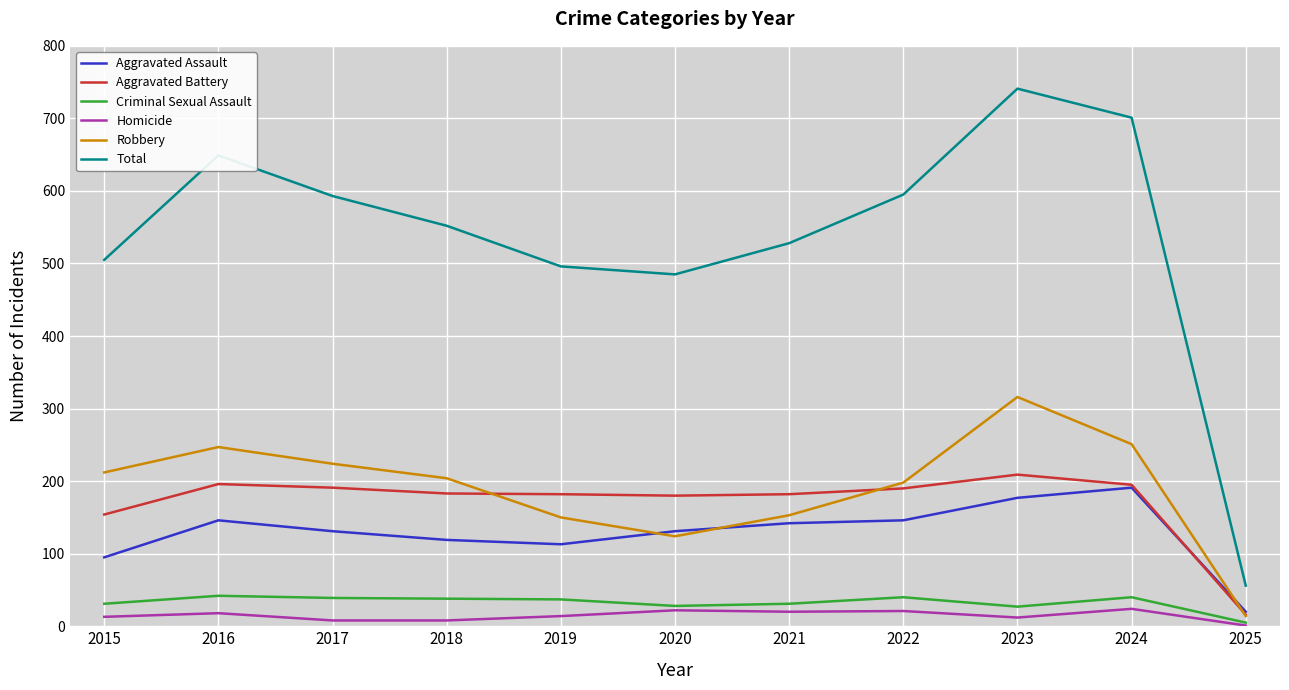

True or false: Aggravated Battery and Total cross at least once.

False